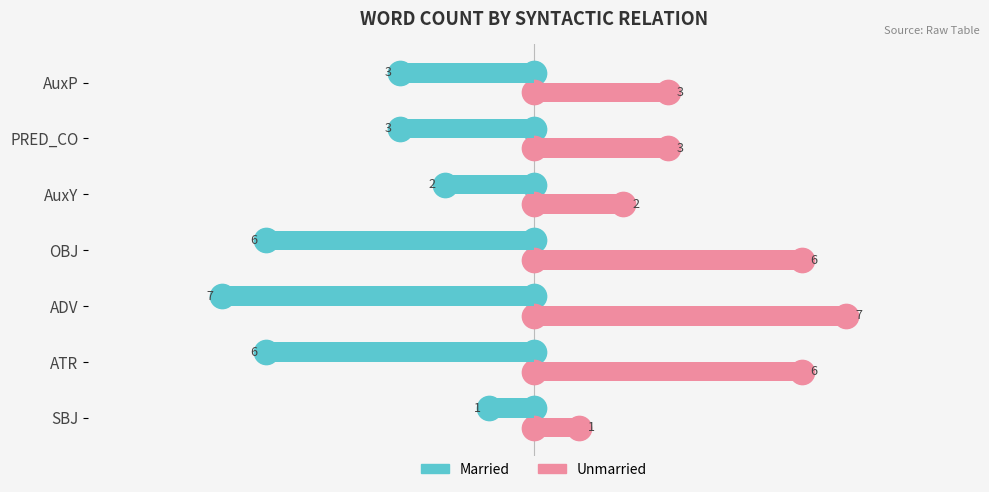

What is the spread (max minus min) of values at ATR?

12